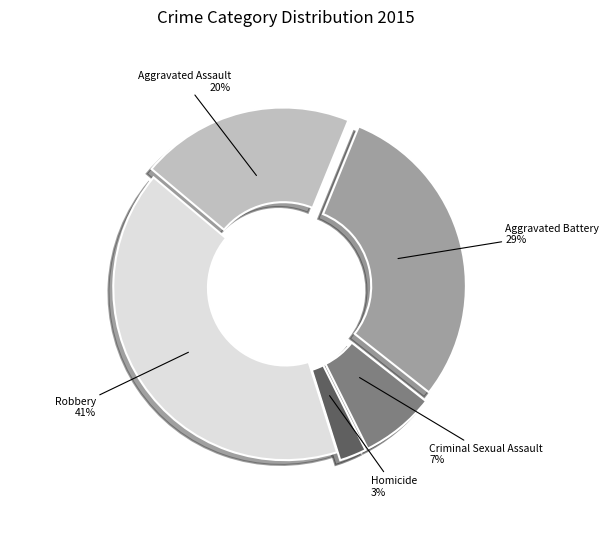

Rank the categories by value from highest to lowest.

Robbery, Aggravated Battery, Aggravated Assault, Criminal Sexual Assault, Homicide